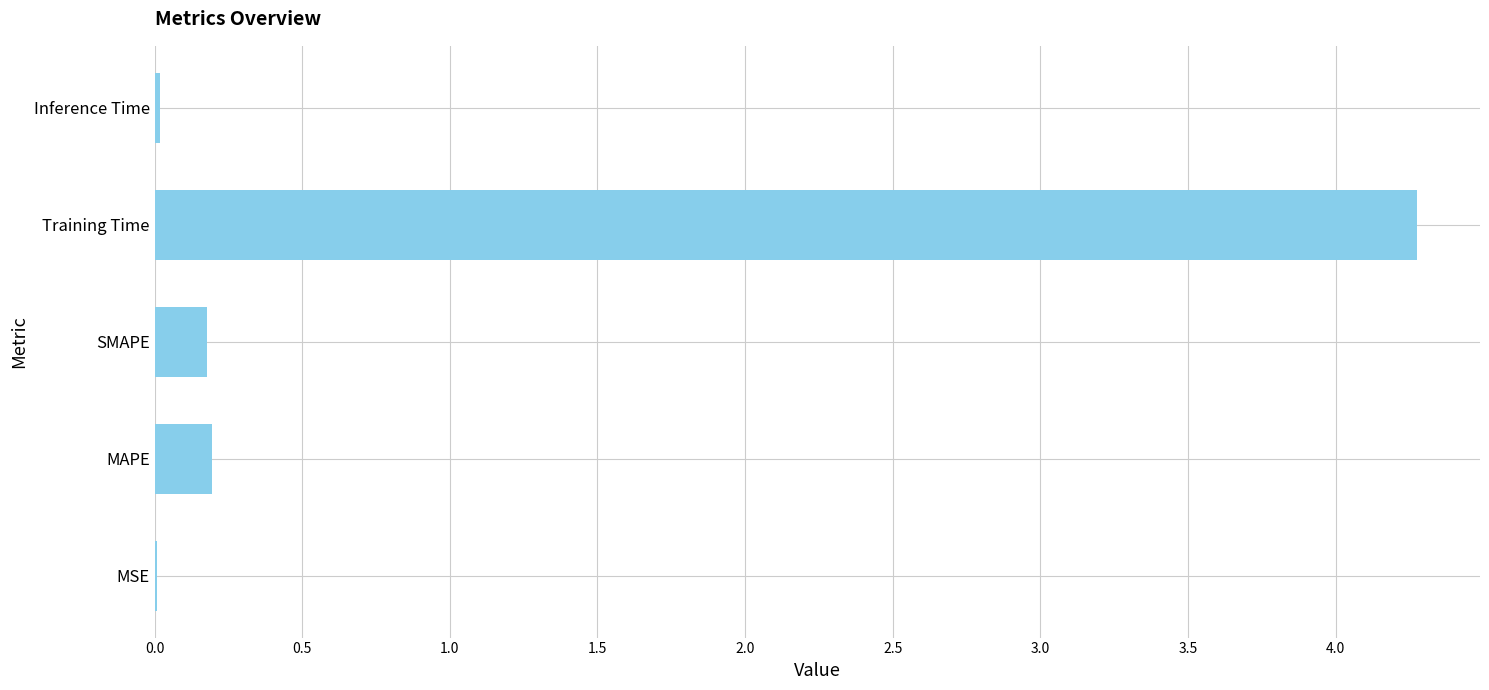

What is the sum of all values?

4.7